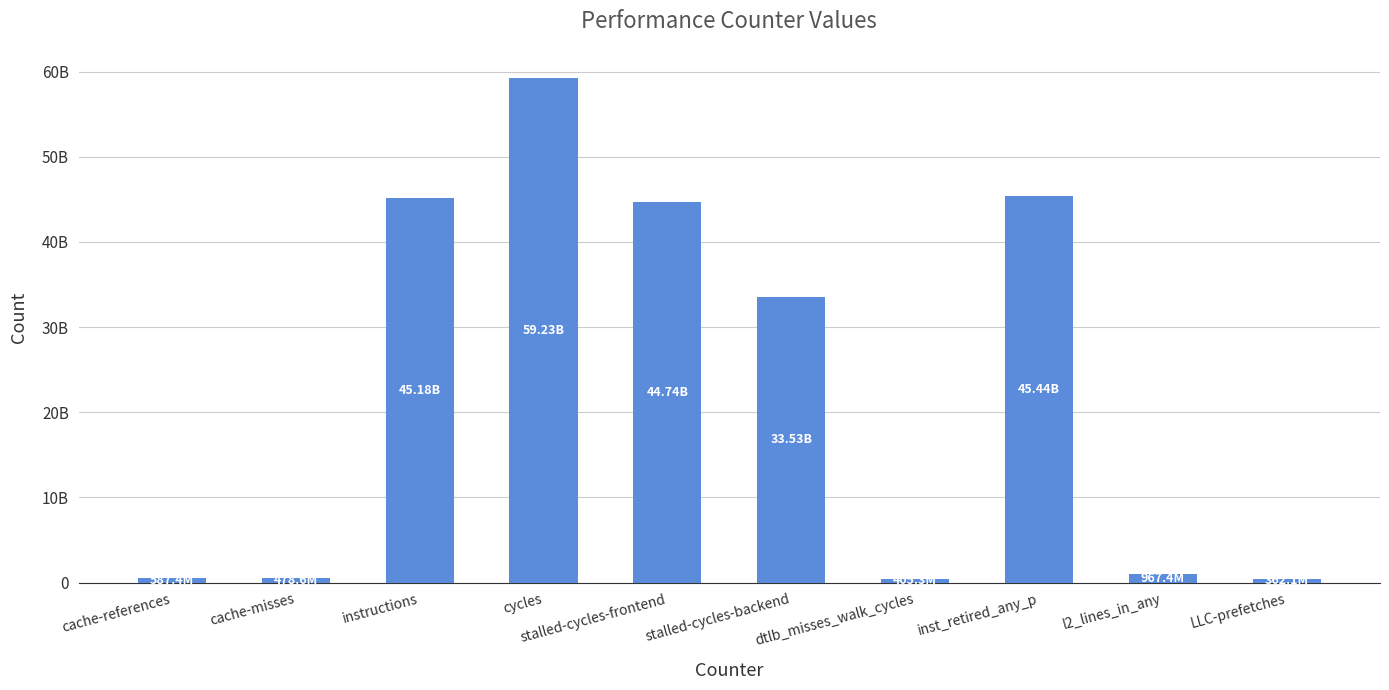

List the labels in order of value, smallest first.

LLC-prefetches, dtlb_misses_walk_cycles, cache-misses, cache-references, l2_lines_in_any, stalled-cycles-backend, stalled-cycles-frontend, instructions, inst_retired_any_p, cycles